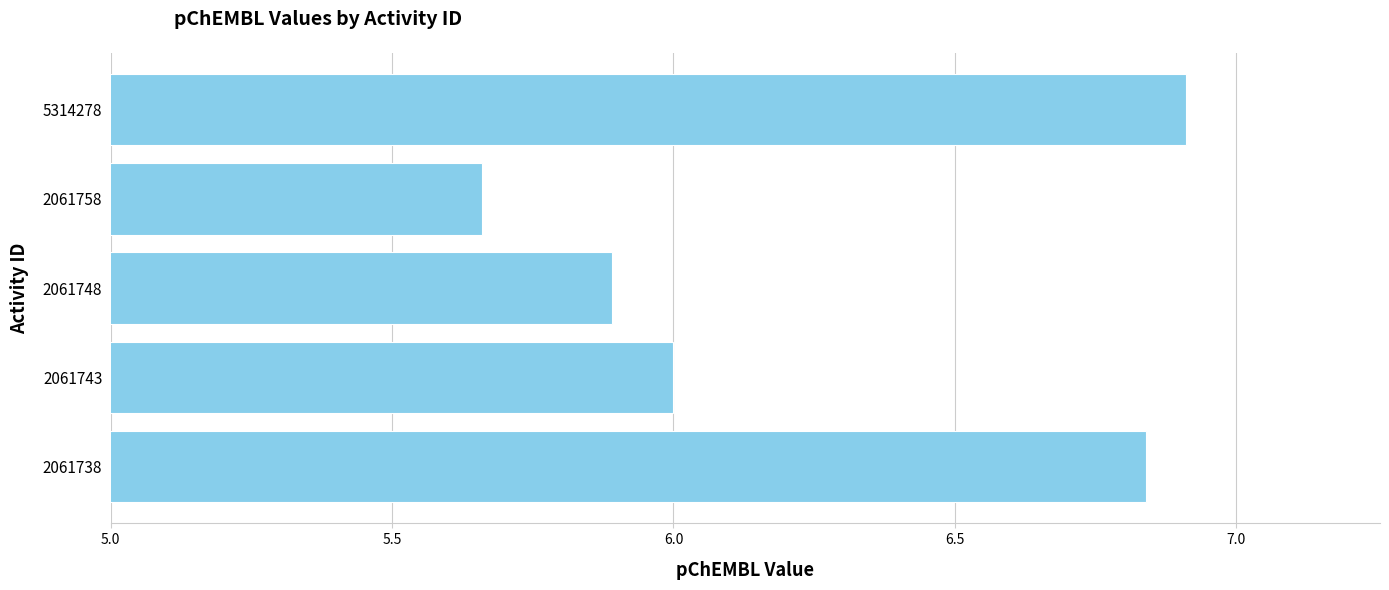

How many data points are less than 6?

2